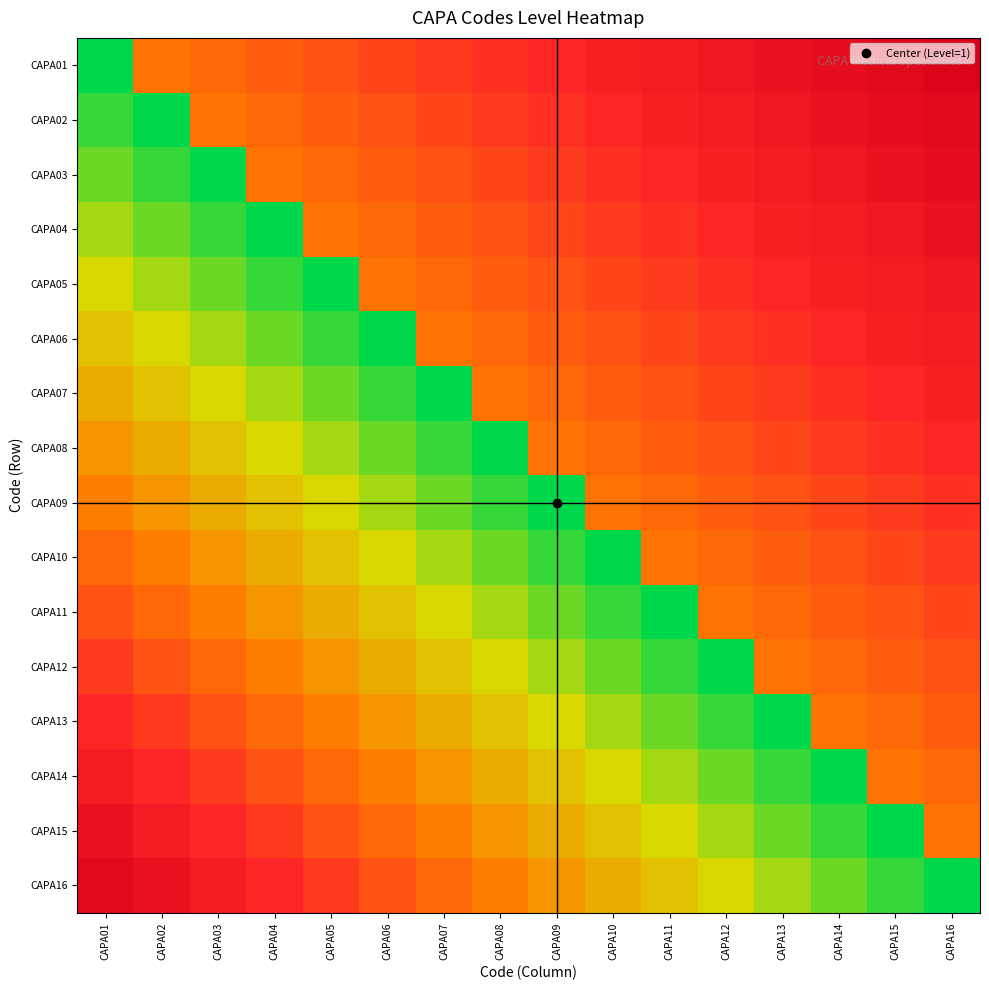

Reading left to right, extract all data points from this chart.

CAPA01: CAPA01=0.0	CAPA02=0.5	CAPA03=0.6	CAPA04=0.6	CAPA05=0.6	CAPA06=0.7	CAPA07=0.7	CAPA08=0.7	CAPA09=0.8	CAPA10=0.8	CAPA11=0.8	CAPA12=0.8	CAPA13=0.9	CAPA14=0.9	CAPA15=0.9	CAPA16=1.0
CAPA02: CAPA01=0.1	CAPA02=0.0	CAPA03=0.5	CAPA04=0.6	CAPA05=0.6	CAPA06=0.6	CAPA07=0.7	CAPA08=0.7	CAPA09=0.7	CAPA10=0.8	CAPA11=0.8	CAPA12=0.8	CAPA13=0.8	CAPA14=0.9	CAPA15=0.9	CAPA16=0.9
CAPA03: CAPA01=0.1	CAPA02=0.1	CAPA03=0.0	CAPA04=0.5	CAPA05=0.6	CAPA06=0.6	CAPA07=0.6	CAPA08=0.7	CAPA09=0.7	CAPA10=0.7	CAPA11=0.8	CAPA12=0.8	CAPA13=0.8	CAPA14=0.8	CAPA15=0.9	CAPA16=0.9
CAPA04: CAPA01=0.2	CAPA02=0.1	CAPA03=0.1	CAPA04=0.0	CAPA05=0.5	CAPA06=0.6	CAPA07=0.6	CAPA08=0.6	CAPA09=0.7	CAPA10=0.7	CAPA11=0.7	CAPA12=0.8	CAPA13=0.8	CAPA14=0.8	CAPA15=0.8	CAPA16=0.9
CAPA05: CAPA01=0.2	CAPA02=0.2	CAPA03=0.1	CAPA04=0.1	CAPA05=0.0	CAPA06=0.5	CAPA07=0.6	CAPA08=0.6	CAPA09=0.6	CAPA10=0.7	CAPA11=0.7	CAPA12=0.7	CAPA13=0.8	CAPA14=0.8	CAPA15=0.8	CAPA16=0.8
CAPA06: CAPA01=0.3	CAPA02=0.2	CAPA03=0.2	CAPA04=0.1	CAPA05=0.1	CAPA06=0.0	CAPA07=0.5	CAPA08=0.6	CAPA09=0.6	CAPA10=0.6	CAPA11=0.7	CAPA12=0.7	CAPA13=0.7	CAPA14=0.8	CAPA15=0.8	CAPA16=0.8
CAPA07: CAPA01=0.4	CAPA02=0.3	CAPA03=0.2	CAPA04=0.2	CAPA05=0.1	CAPA06=0.1	CAPA07=0.0	CAPA08=0.5	CAPA09=0.6	CAPA10=0.6	CAPA11=0.6	CAPA12=0.7	CAPA13=0.7	CAPA14=0.7	CAPA15=0.8	CAPA16=0.8
CAPA08: CAPA01=0.4	CAPA02=0.4	CAPA03=0.3	CAPA04=0.2	CAPA05=0.2	CAPA06=0.1	CAPA07=0.1	CAPA08=0.0	CAPA09=0.5	CAPA10=0.6	CAPA11=0.6	CAPA12=0.6	CAPA13=0.7	CAPA14=0.7	CAPA15=0.7	CAPA16=0.8
CAPA09: CAPA01=0.5	CAPA02=0.4	CAPA03=0.4	CAPA04=0.3	CAPA05=0.2	CAPA06=0.2	CAPA07=0.1	CAPA08=0.1	CAPA09=0.0	CAPA10=0.5	CAPA11=0.6	CAPA12=0.6	CAPA13=0.6	CAPA14=0.7	CAPA15=0.7	CAPA16=0.7
CAPA10: CAPA01=0.6	CAPA02=0.5	CAPA03=0.4	CAPA04=0.4	CAPA05=0.3	CAPA06=0.2	CAPA07=0.2	CAPA08=0.1	CAPA09=0.1	CAPA10=0.0	CAPA11=0.5	CAPA12=0.6	CAPA13=0.6	CAPA14=0.6	CAPA15=0.7	CAPA16=0.7
CAPA11: CAPA01=0.6	CAPA02=0.6	CAPA03=0.5	CAPA04=0.4	CAPA05=0.4	CAPA06=0.3	CAPA07=0.2	CAPA08=0.2	CAPA09=0.1	CAPA10=0.1	CAPA11=0.0	CAPA12=0.5	CAPA13=0.6	CAPA14=0.6	CAPA15=0.6	CAPA16=0.7
CAPA12: CAPA01=0.7	CAPA02=0.6	CAPA03=0.6	CAPA04=0.5	CAPA05=0.4	CAPA06=0.4	CAPA07=0.3	CAPA08=0.2	CAPA09=0.2	CAPA10=0.1	CAPA11=0.1	CAPA12=0.0	CAPA13=0.5	CAPA14=0.6	CAPA15=0.6	CAPA16=0.6
CAPA13: CAPA01=0.8	CAPA02=0.7	CAPA03=0.6	CAPA04=0.6	CAPA05=0.5	CAPA06=0.4	CAPA07=0.4	CAPA08=0.3	CAPA09=0.2	CAPA10=0.2	CAPA11=0.1	CAPA12=0.1	CAPA13=0.0	CAPA14=0.5	CAPA15=0.6	CAPA16=0.6
CAPA14: CAPA01=0.8	CAPA02=0.8	CAPA03=0.7	CAPA04=0.6	CAPA05=0.6	CAPA06=0.5	CAPA07=0.4	CAPA08=0.4	CAPA09=0.3	CAPA10=0.2	CAPA11=0.2	CAPA12=0.1	CAPA13=0.1	CAPA14=0.0	CAPA15=0.5	CAPA16=0.6
CAPA15: CAPA01=0.9	CAPA02=0.8	CAPA03=0.8	CAPA04=0.7	CAPA05=0.6	CAPA06=0.6	CAPA07=0.5	CAPA08=0.4	CAPA09=0.4	CAPA10=0.3	CAPA11=0.2	CAPA12=0.2	CAPA13=0.1	CAPA14=0.1	CAPA15=0.0	CAPA16=0.5
CAPA16: CAPA01=0.9	CAPA02=0.9	CAPA03=0.8	CAPA04=0.8	CAPA05=0.7	CAPA06=0.6	CAPA07=0.6	CAPA08=0.5	CAPA09=0.4	CAPA10=0.4	CAPA11=0.3	CAPA12=0.2	CAPA13=0.2	CAPA14=0.1	CAPA15=0.1	CAPA16=0.0